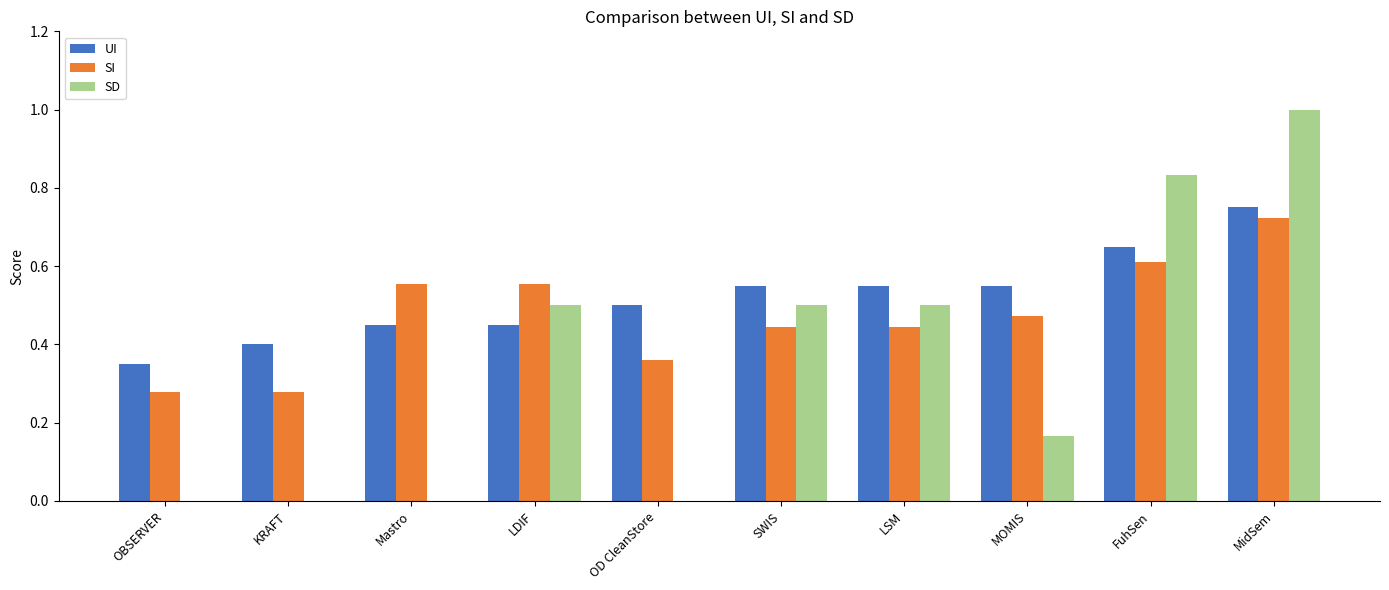

Between KRAFT and MOMIS, which series saw the biggest shift?

SI